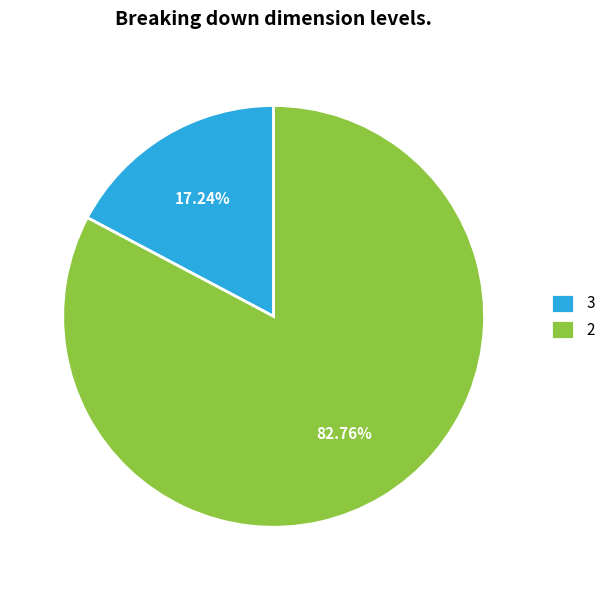

Do 2 and 3 together represent more than half of the pie?

Yes